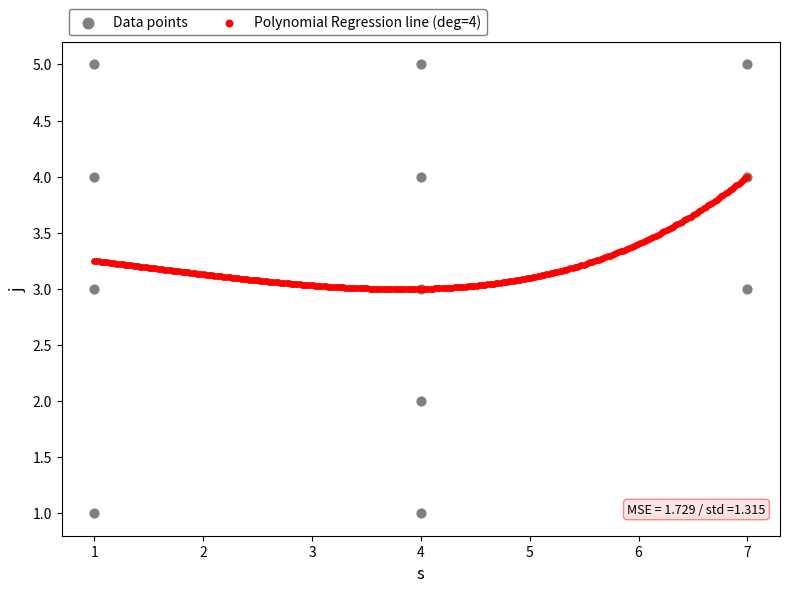

Which series contains the highest Y value?

Data points